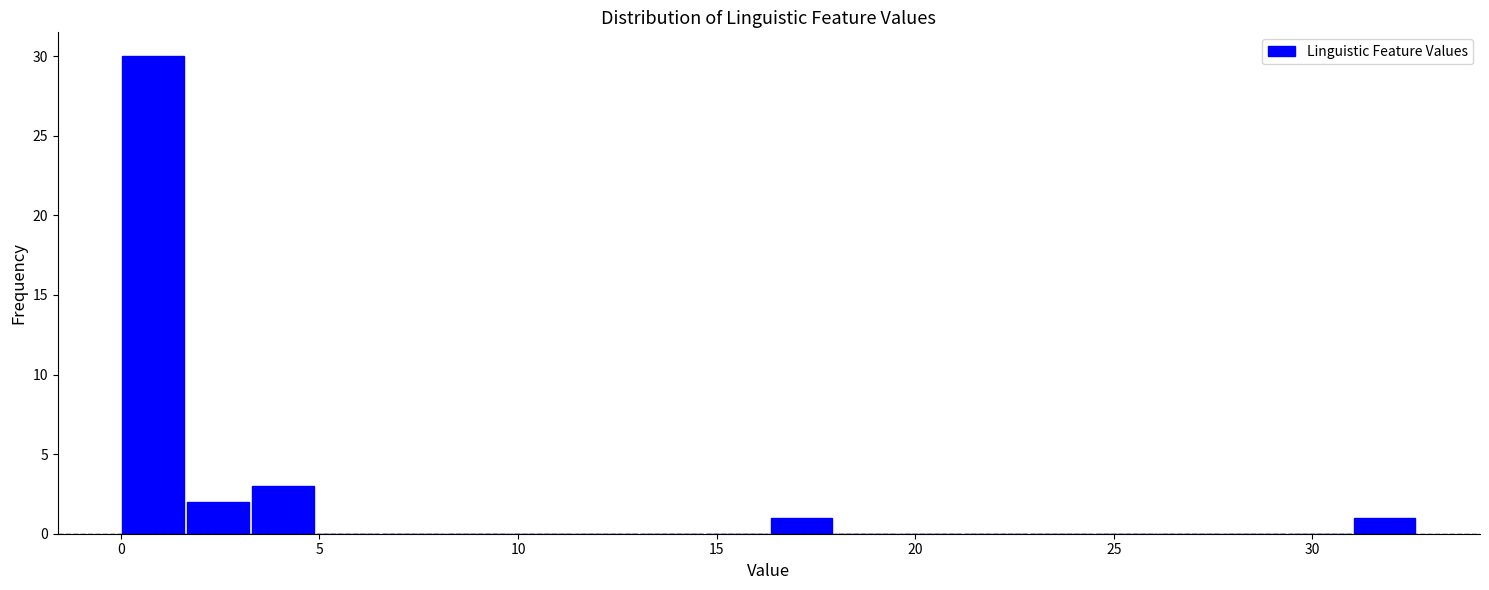

Around what value on the x-axis is the tallest bar? Give the approximate position of its centre, as read against the axis.

1.0